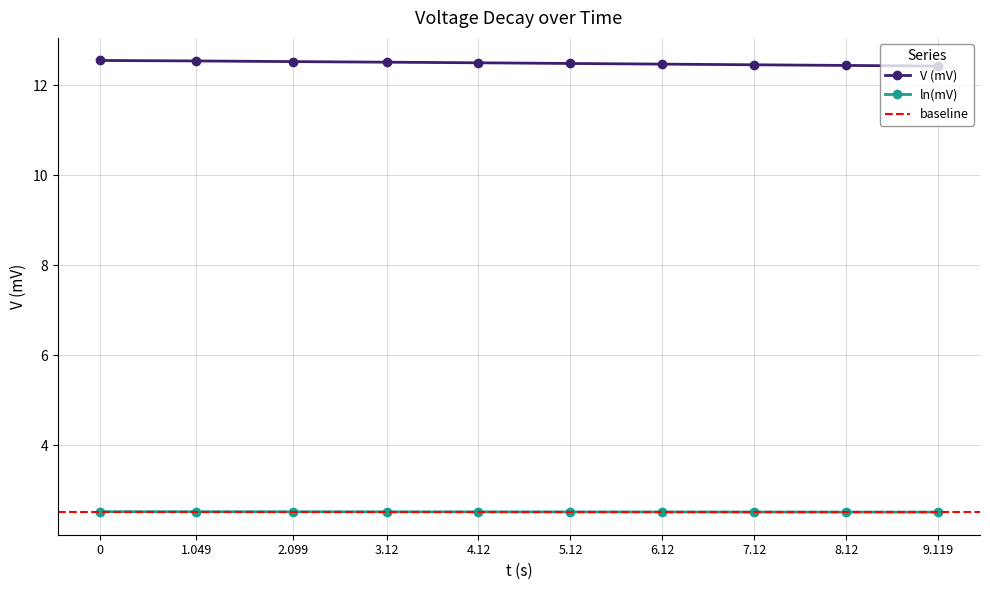

At which label is V (mV) closest to 12?

9.119